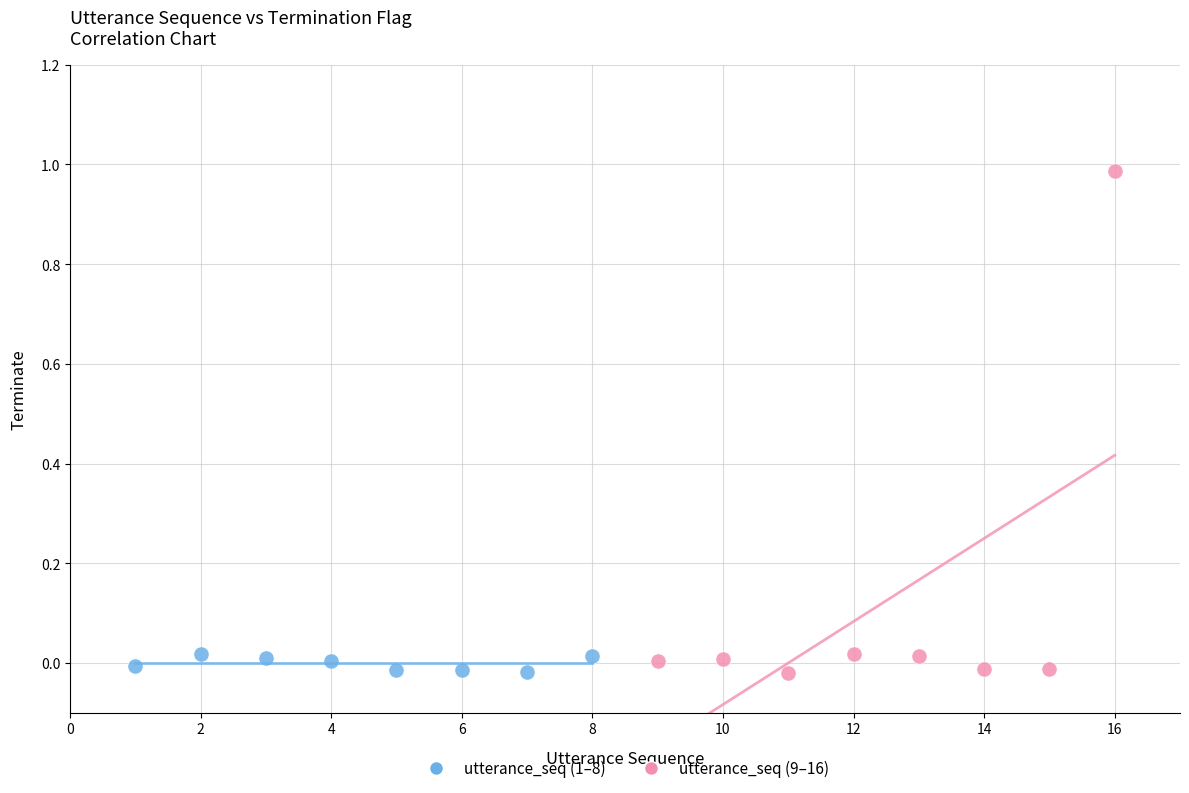

Which series contains the highest Y value?

utterance_seq (9–16)